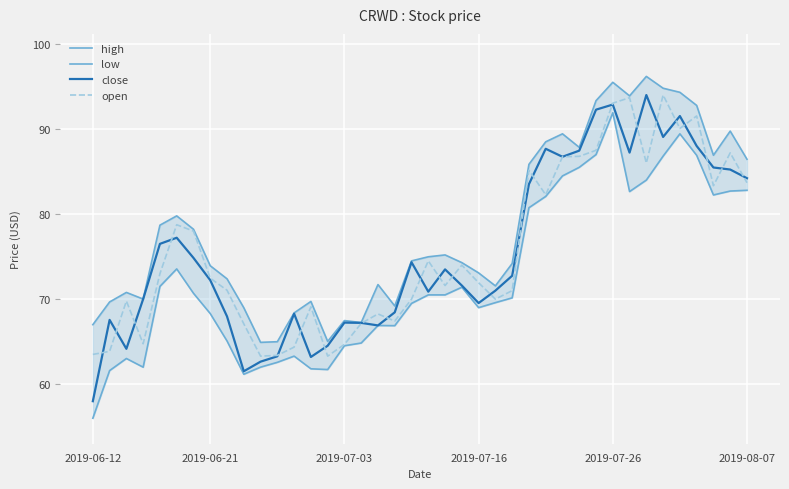

What is the maximum value for close?

94.0